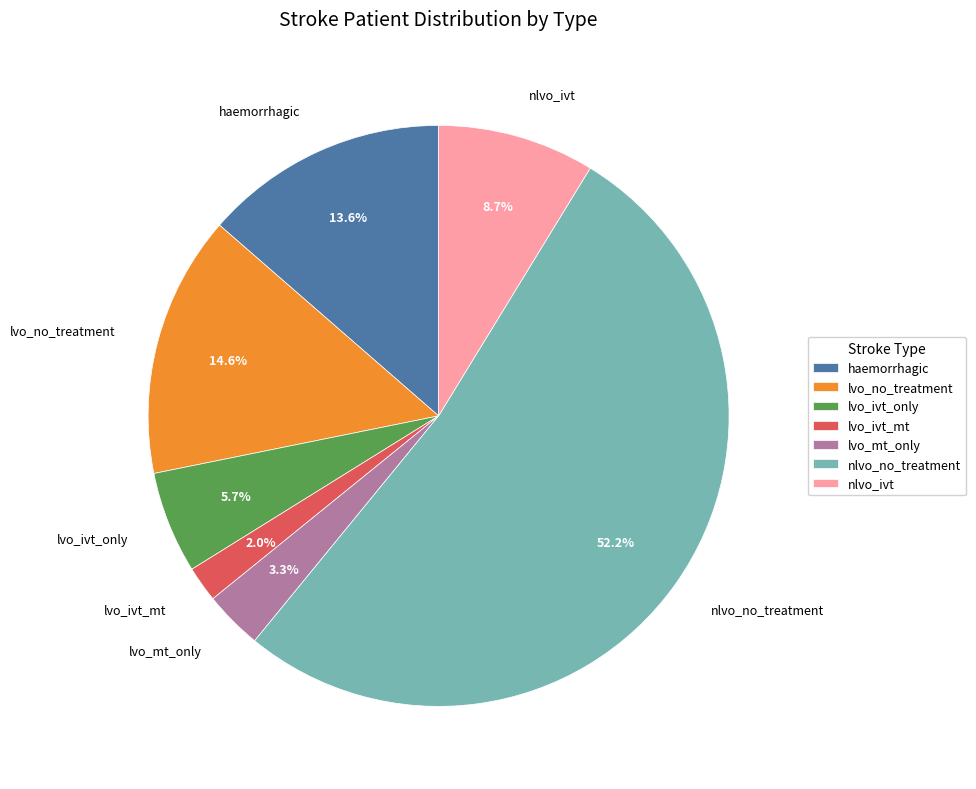

Rank the categories by value from lowest to highest.

lvo_ivt_mt, lvo_mt_only, lvo_ivt_only, nlvo_ivt, haemorrhagic, lvo_no_treatment, nlvo_no_treatment